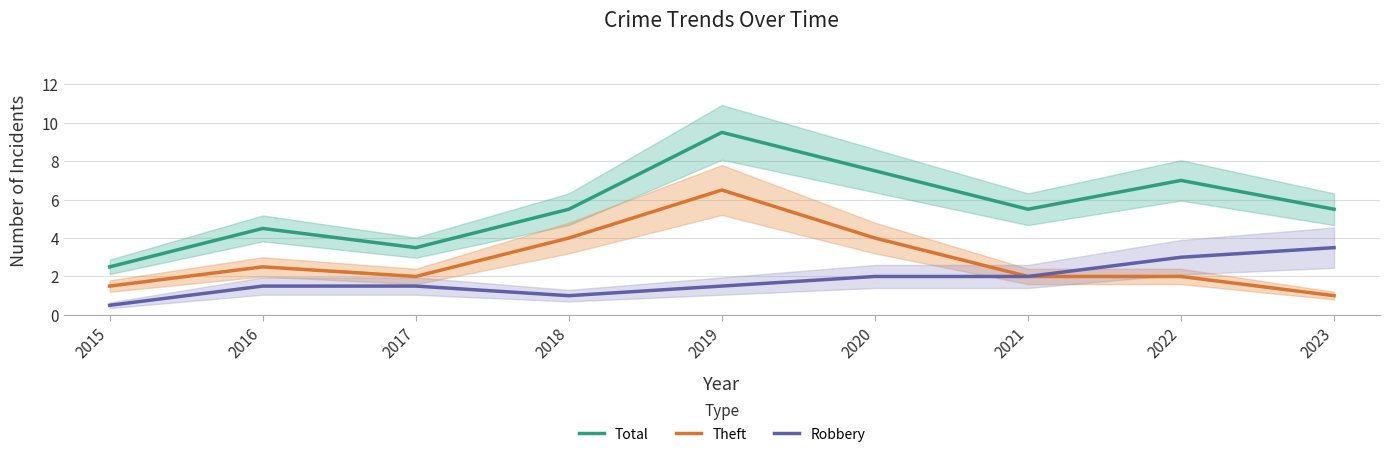

Which series has the widest spread of values?

Total